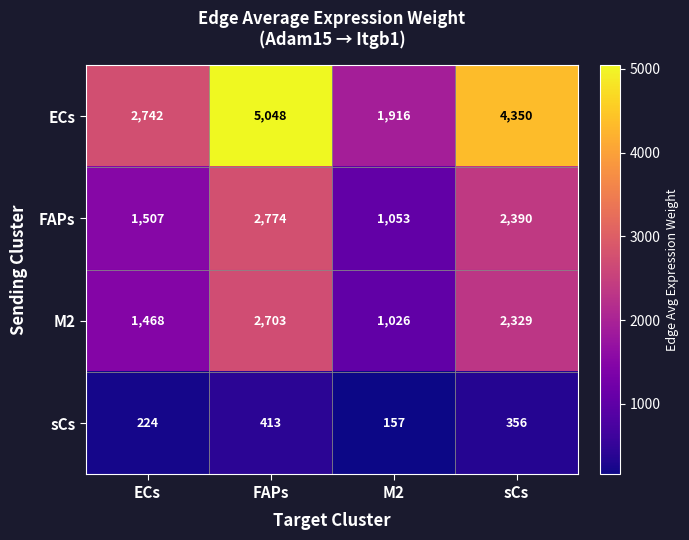

What is the sum of all ECs values?

14056